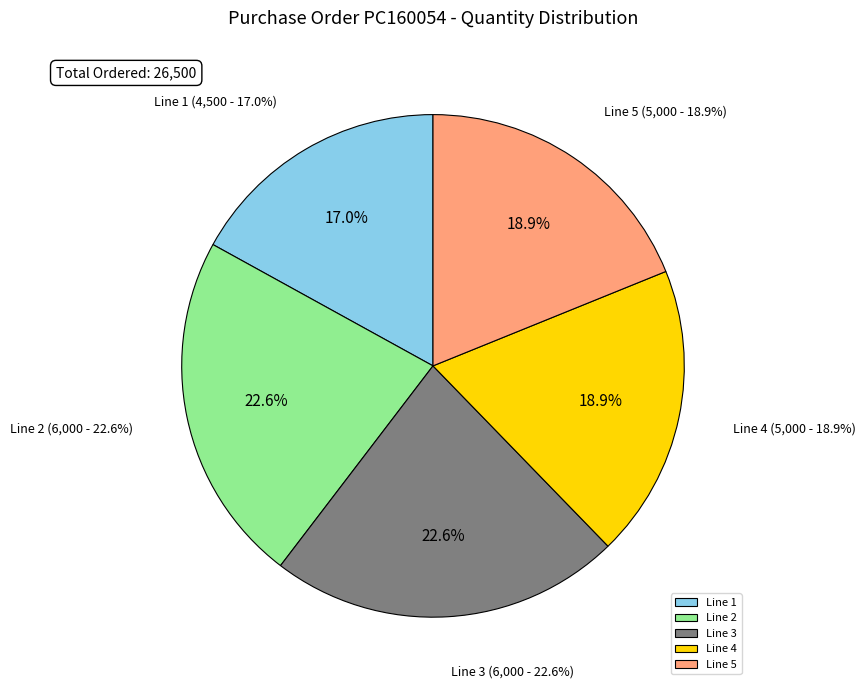

Is Line 1 the majority of the pie?

No